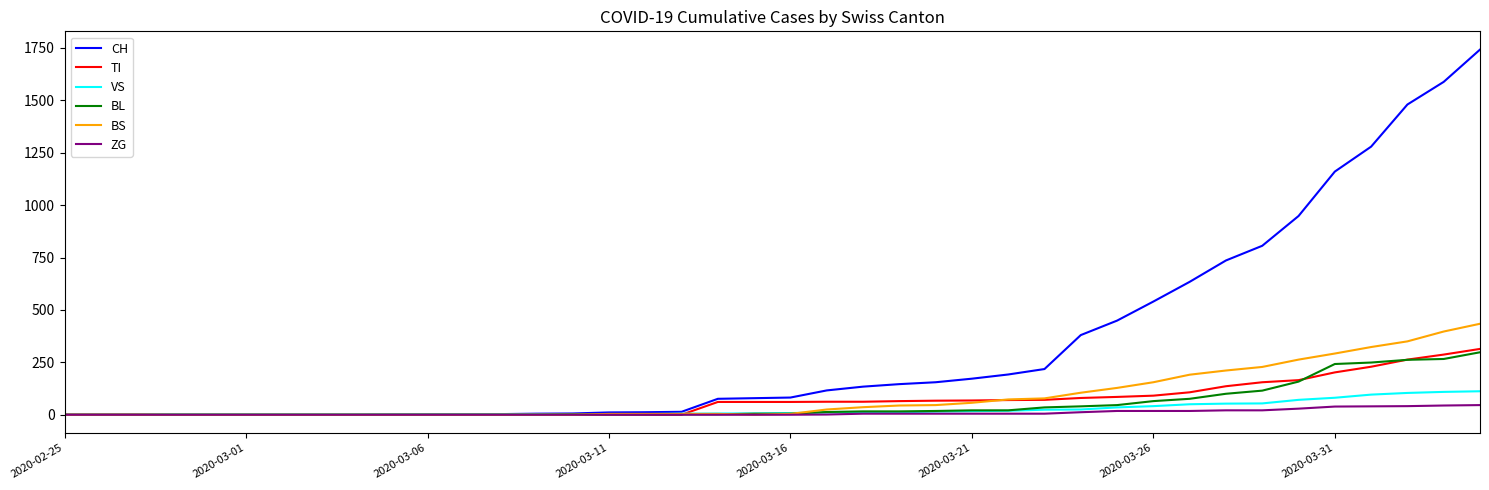

What is the highest value of the ZG series?

46